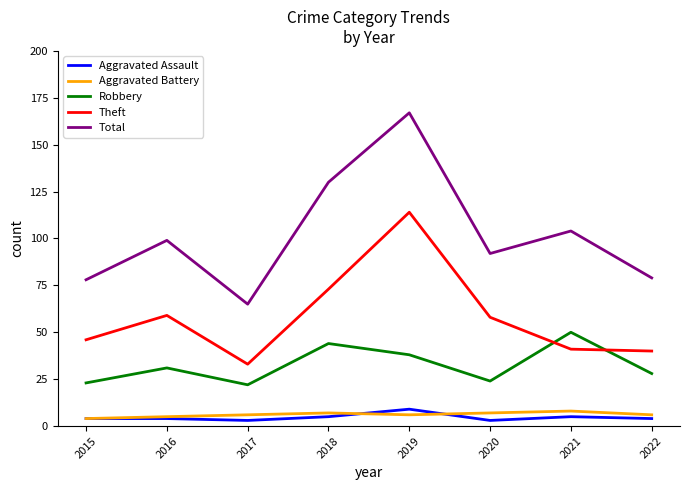

Reading left to right, extract all data points from this chart.

Aggravated Assault: 4	4	3	5	9	3	5	4
Aggravated Battery: 4	5	6	7	6	7	8	6
Robbery: 23	31	22	44	38	24	50	28
Theft: 46	59	33	73	114	58	41	40
Total: 78	99	65	130	167	92	104	79